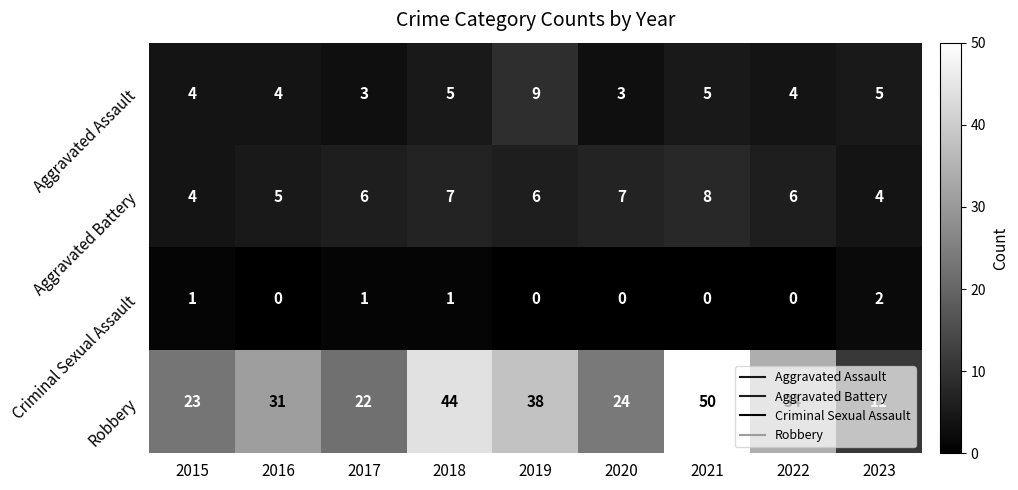

At which label does Aggravated Assault reach its peak?

2019